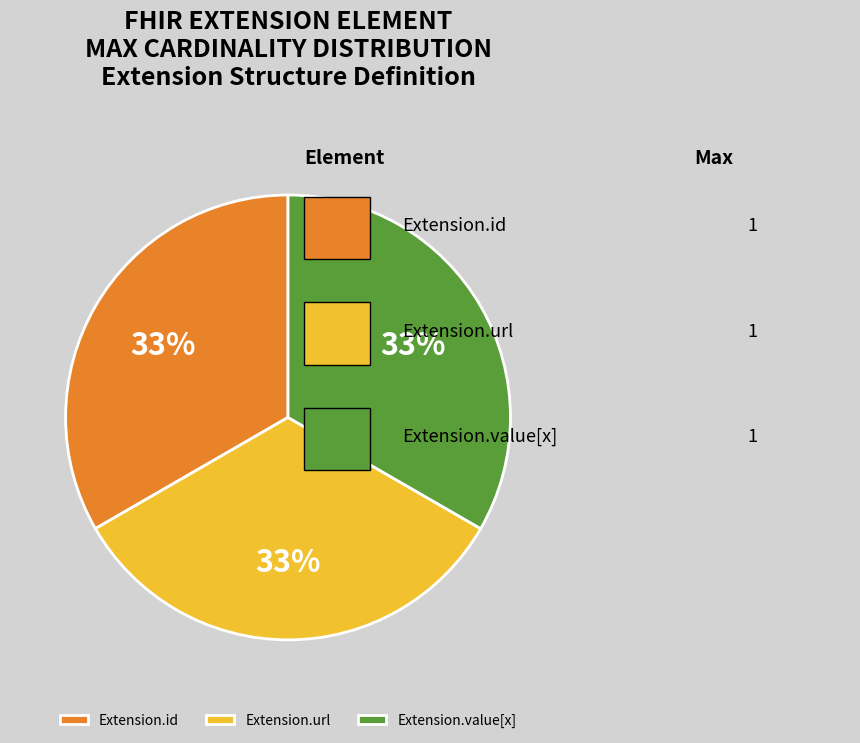

Is it true that Extension.value[x] is 40% of the pie?

False